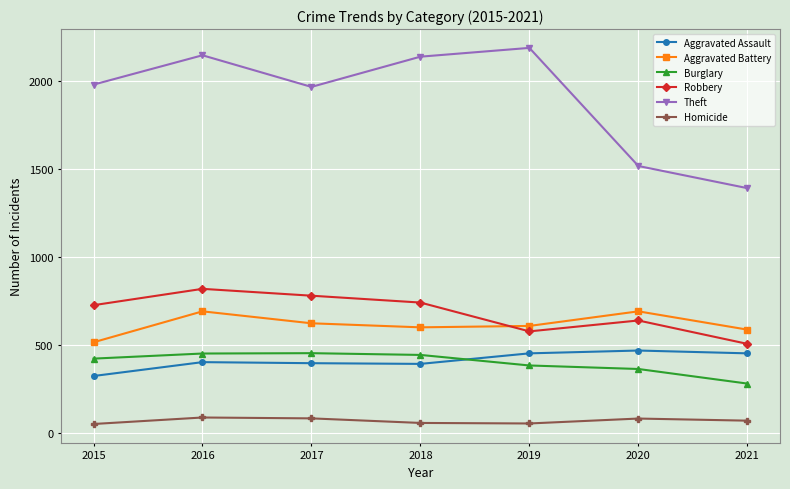

What are all the series names shown in the legend?

Aggravated Assault, Aggravated Battery, Burglary, Robbery, Theft, Homicide